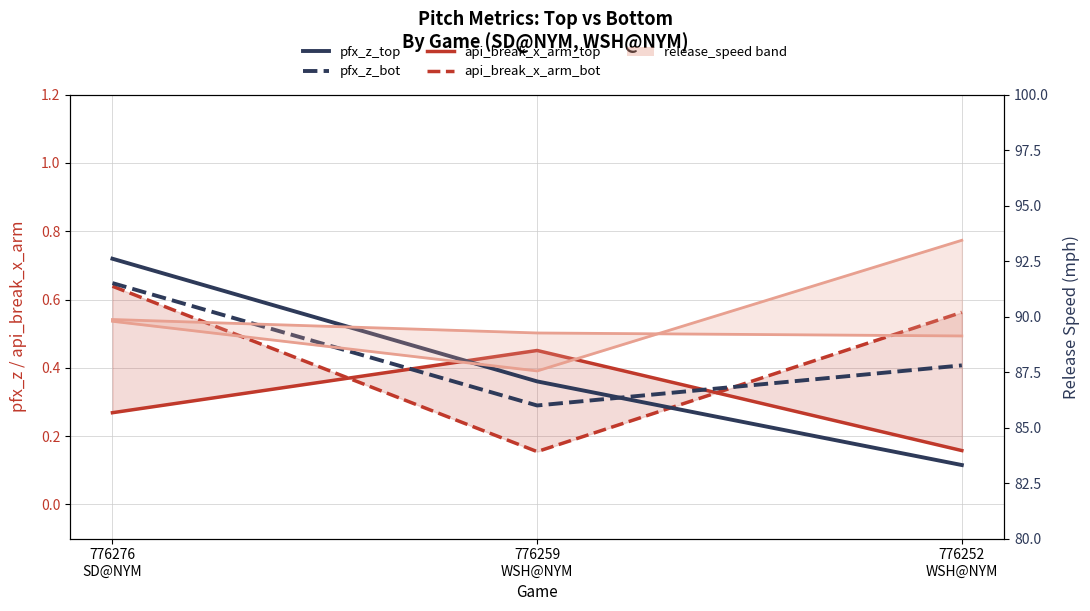

At 776252
WSH@NYM, list the series in order from smallest to largest.

pfx_z_top, api_break_x_arm_top, pfx_z_bot, api_break_x_arm_bot, release_speed_top, release_speed_bot